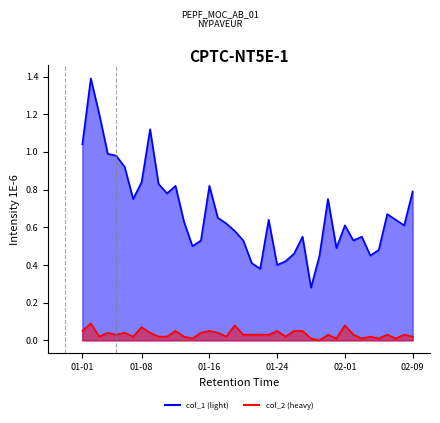

Rank the series by their average value, from lowest to highest.

col_2, col_1